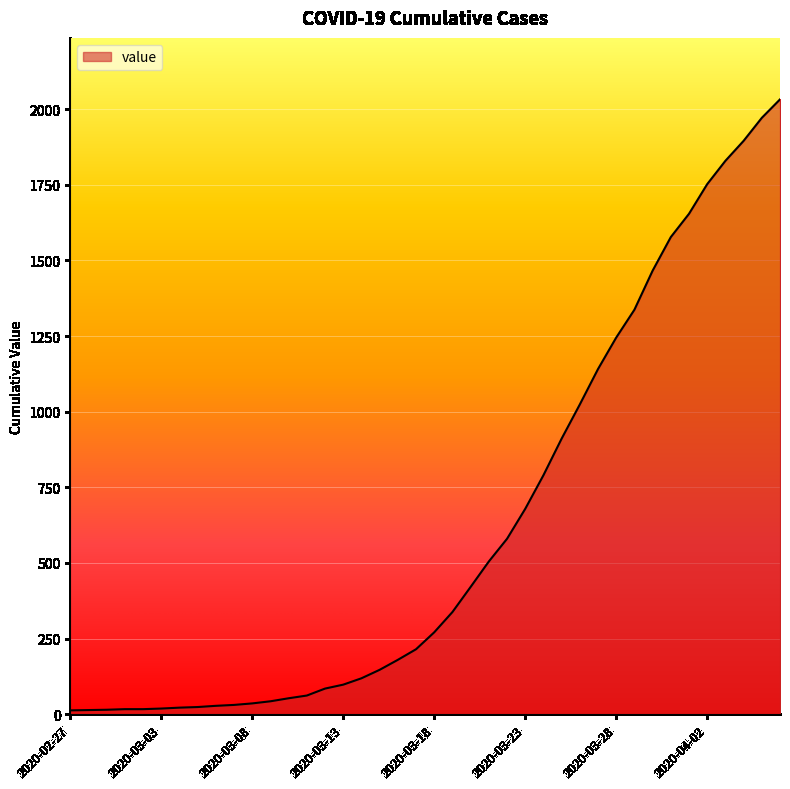

Does the chart display data point markers on the line(s)?

No